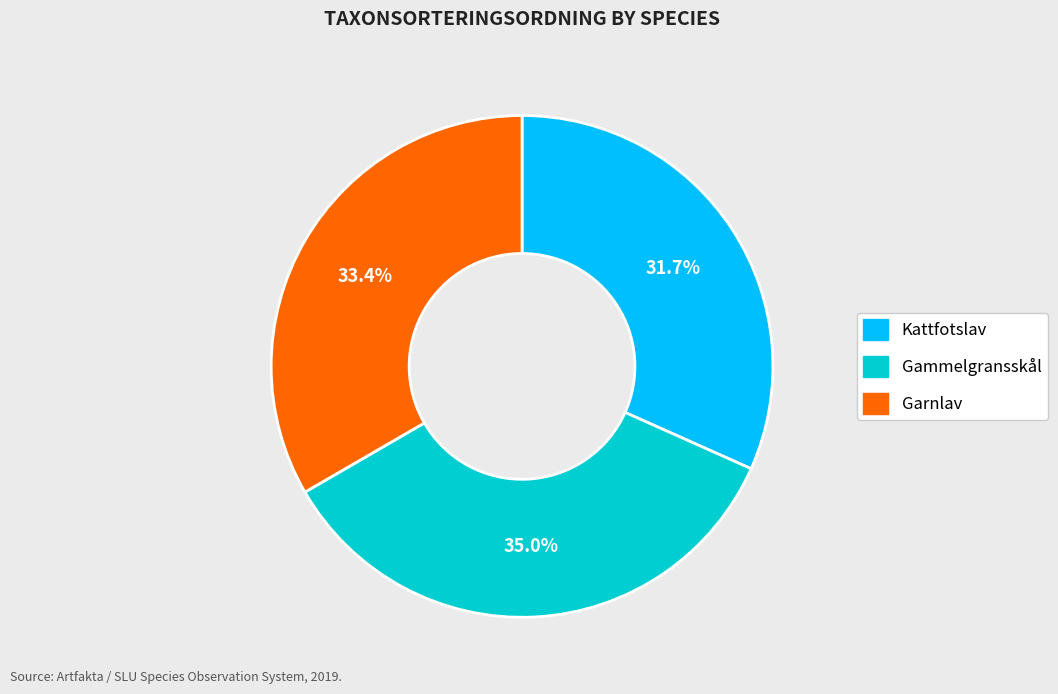

The Kattfotslav slice represents 32% of the pie. True or false?

True